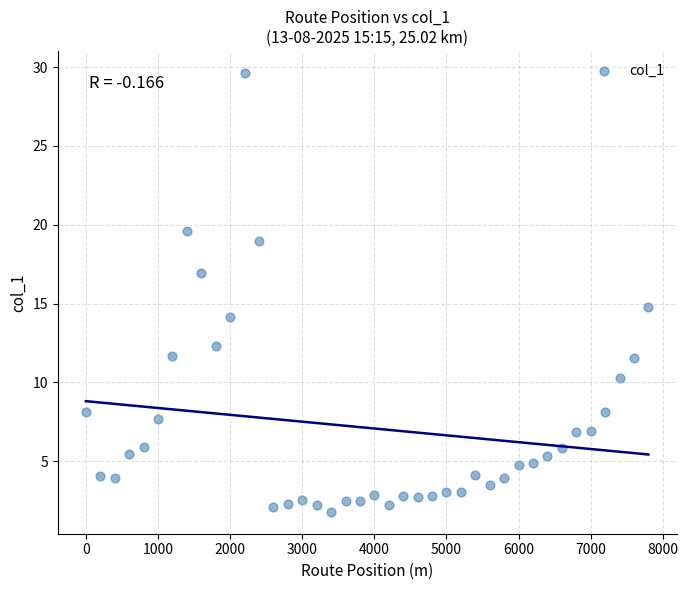

What is the range of X values (max minus min)?

7800.0